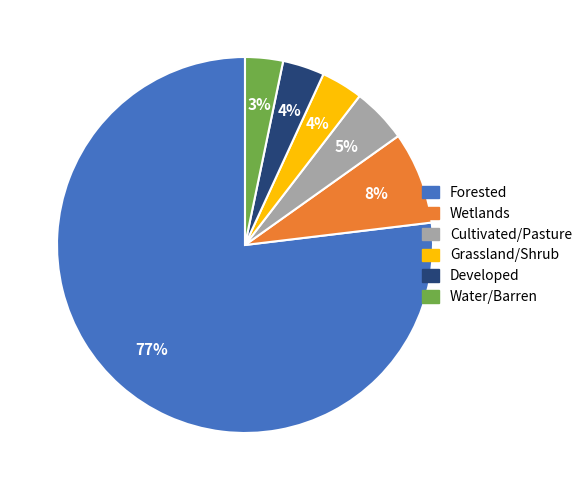

Is there any slice that represents more than half of the pie?

Yes